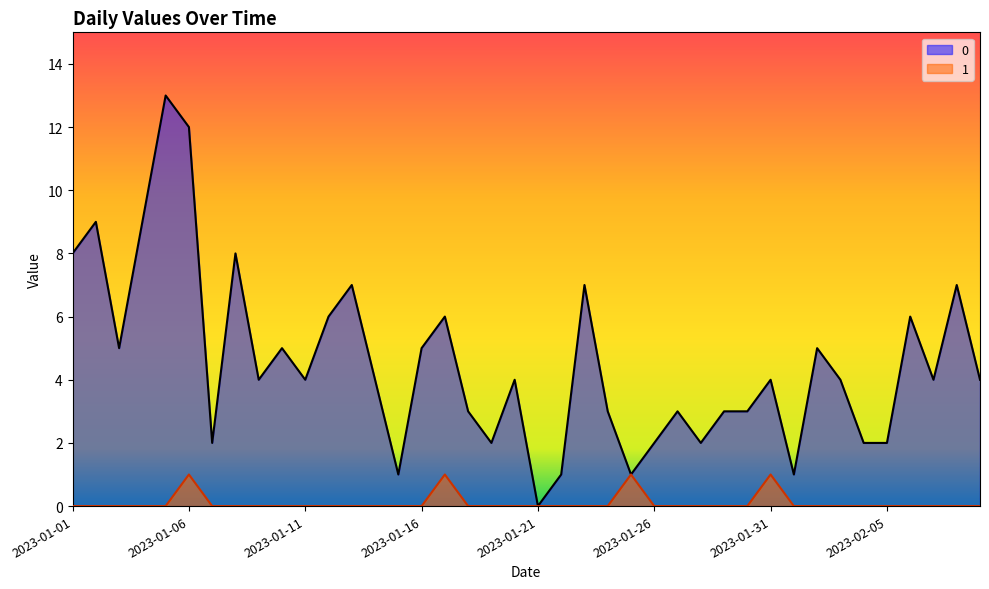

How many lines are shown in the chart?

2